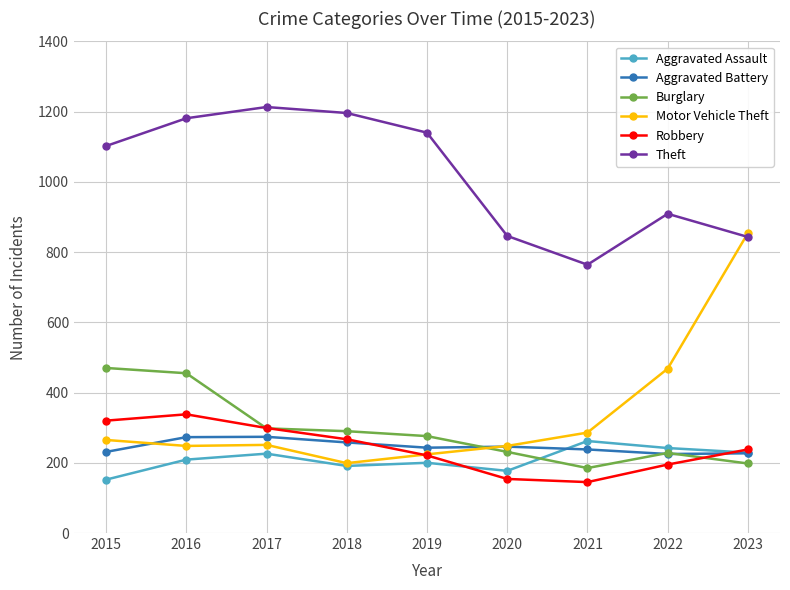

In Burglary, how many points are lower than both neighbors (excluding endpoints)?

1